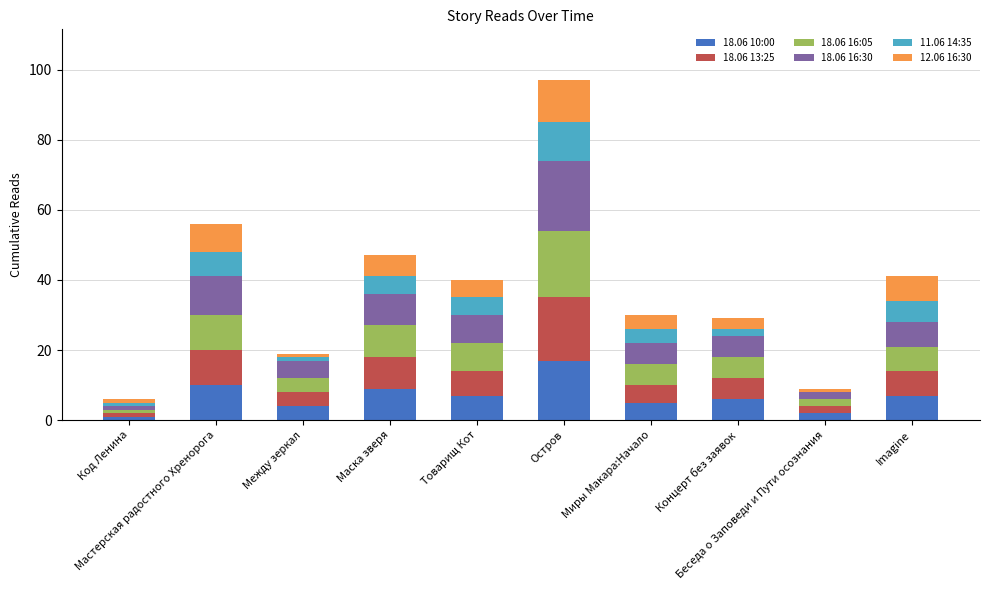

At which label does 18.06 13:25 first exceed 7?

Мастерская радостного Хренорога